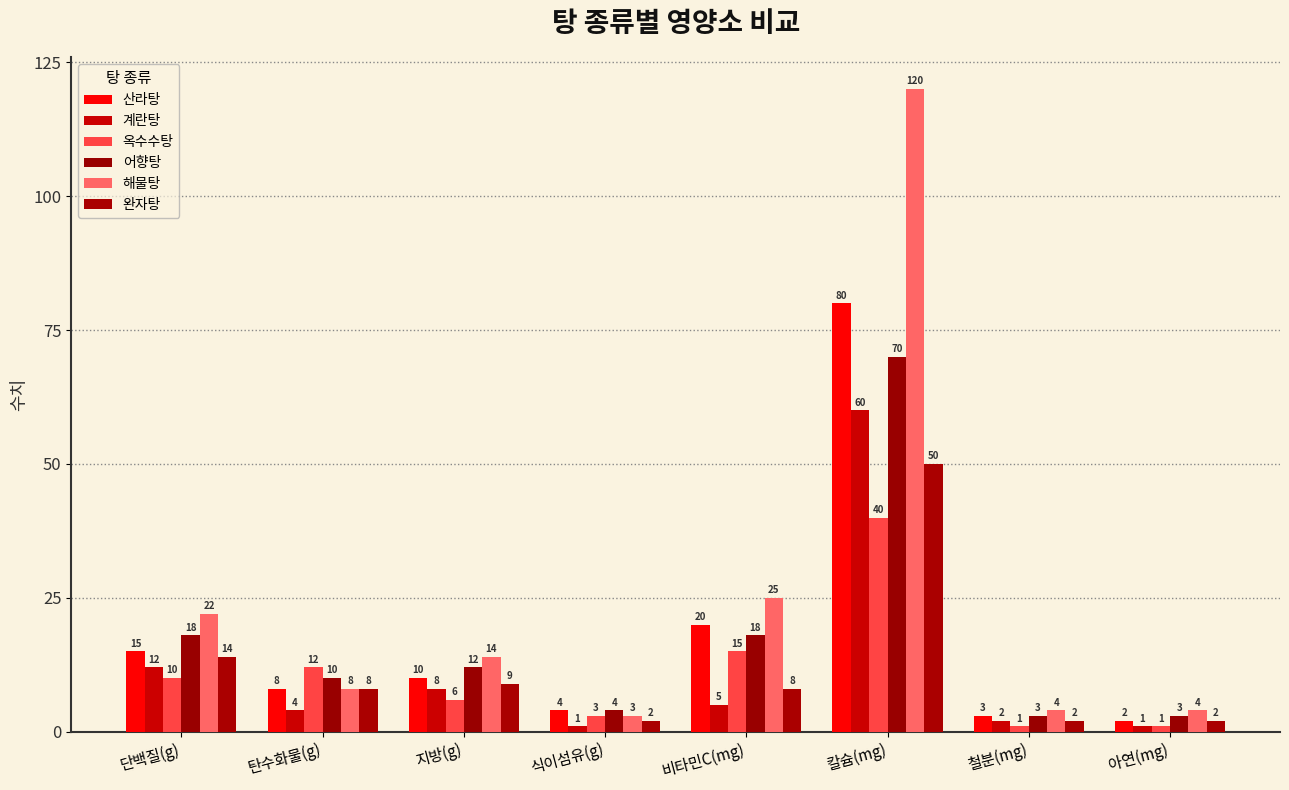

Is it true that 산라탕 equals 80 at 칼슘(mg)?

True